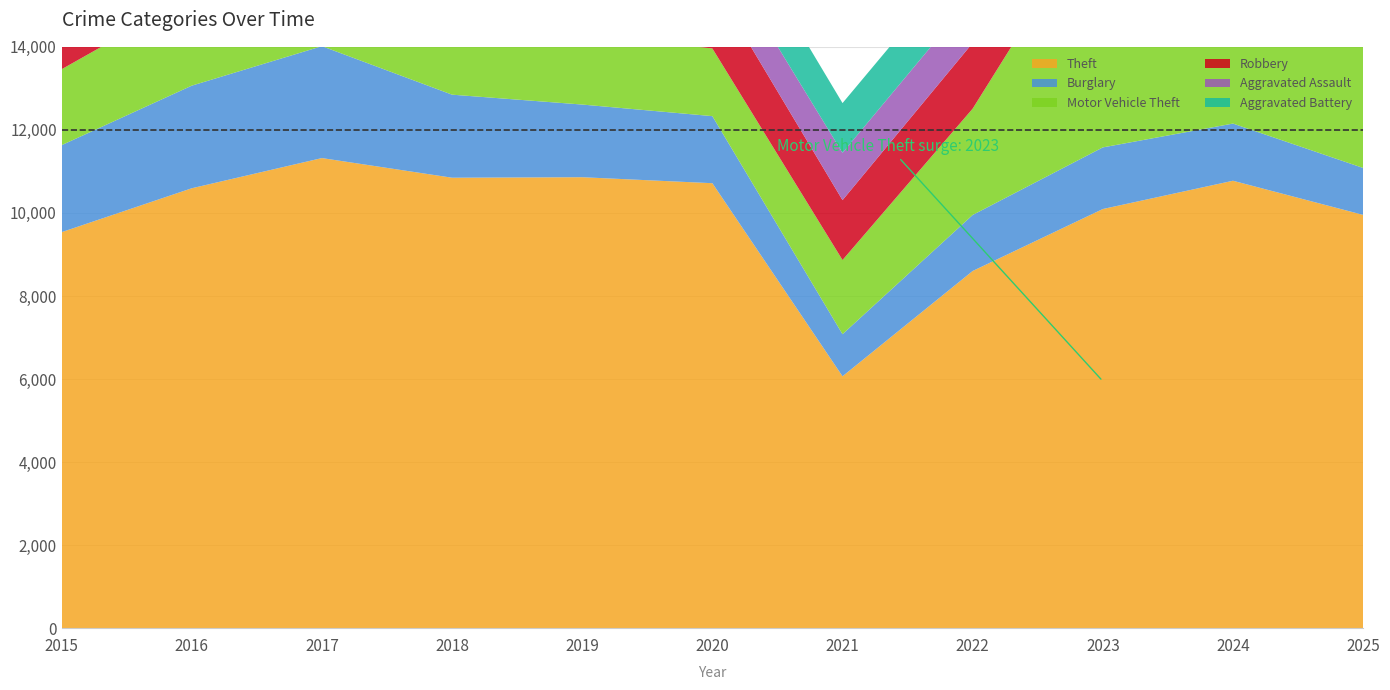

Reading right to left, what are all the values shown in this chart?

Theft: 9953	10775	10094	8602	6066	10716	10860	10848	11321	10594	9537
Burglary: 1130	1377	1484	1349	1014	1615	1750	2000	2695	2471	2095
Motor Vehicle Theft: 2987	4480	5948	2561	1786	1630	1702	1967	2394	2163	1828
Robbery: 1128	1714	1767	1582	1442	1593	1394	1857	2167	2074	1531
Aggravated Assault: 1097	1426	1261	1116	1140	1026	997	1000	975	912	700
Aggravated Battery: 1105	1363	1342	1180	1197	1307	1190	1169	1218	1281	989